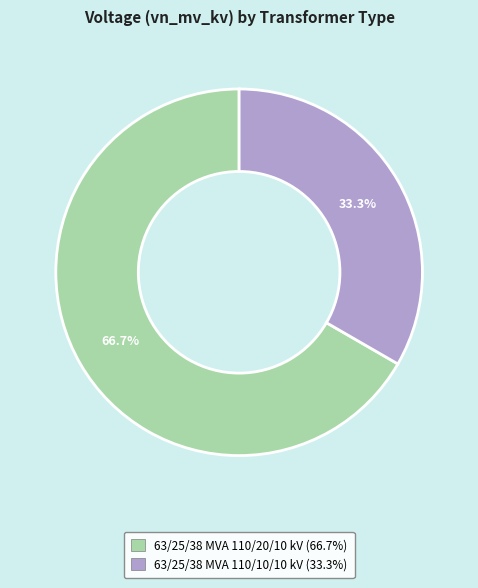

Which category has the smallest portion of the pie?

63/25/38 MVA 110/10/10 kV